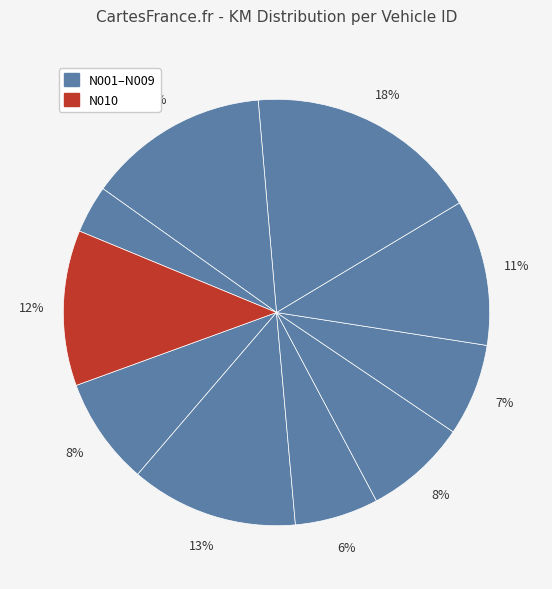

How many slices are in this pie chart?

10